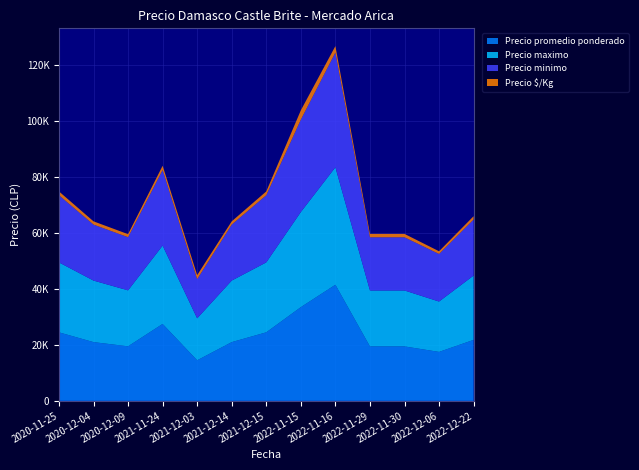

Reading left to right, extract all data points from this chart.

Precio promedio ponderado: 24500	21000	19500	27500	14500	21000	24500	33500	41500	19462	19462	17500	21800
Precio maximo: 25000	22000	20000	28000	15000	22000	25000	34000	42000	20000	20000	18000	23000
Precio minimo: 24000	20000	19000	27000	14000	20000	24000	33000	41000	19000	19000	17000	20000
Precio $/Kg: 1361	1167	1083	1528	1450	1167	1361	3350	2306	1216	1216	972	1211